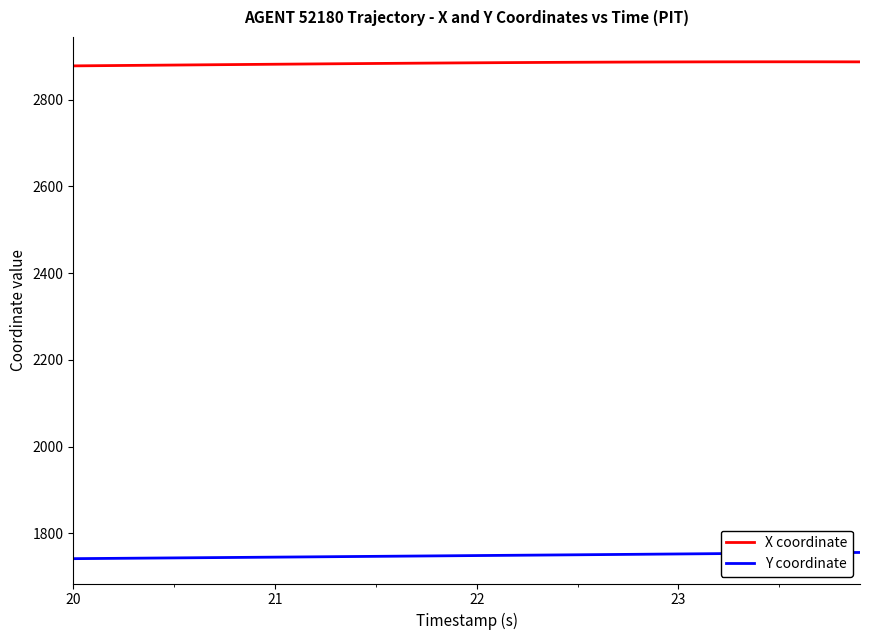

What is the greatest value displayed?

2887.6